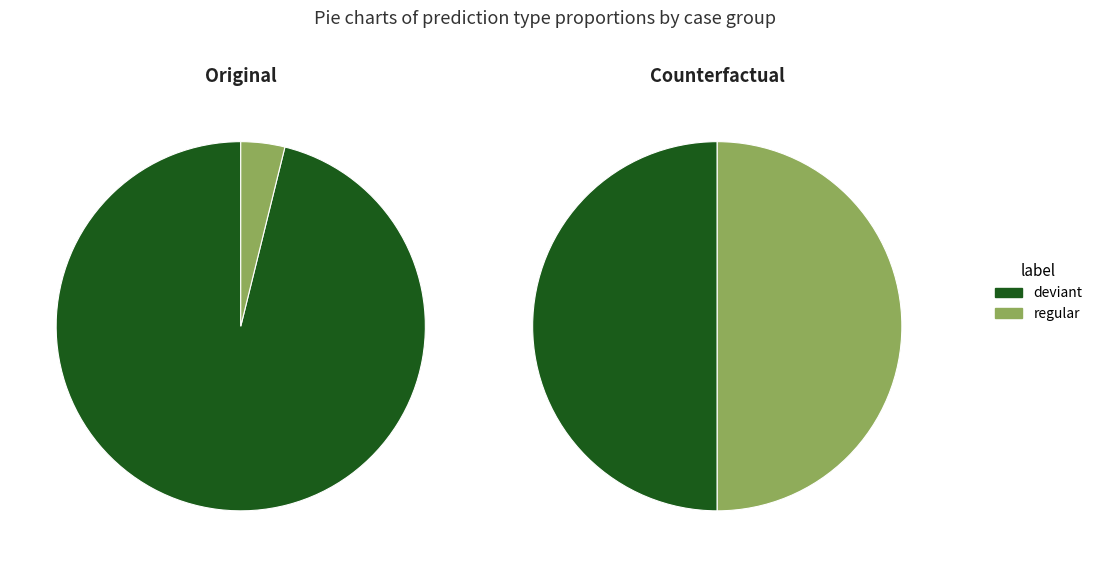

Count the number of slices in the pie.

2